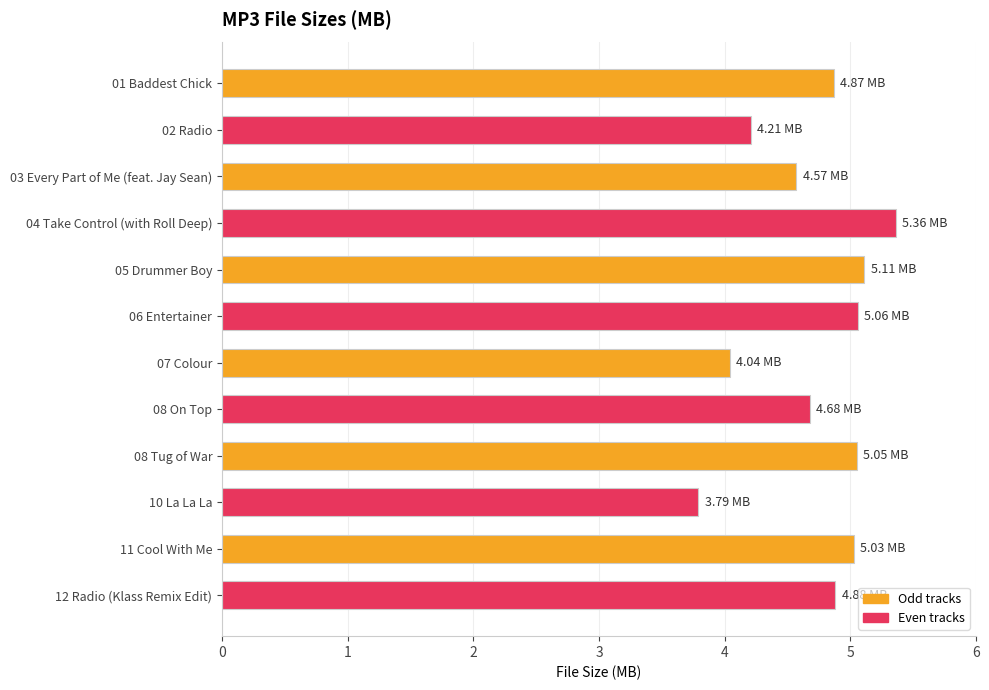

What is the change in value from 02 Radio to 03 Every Part of Me (feat. Jay Sean)?

+0.4